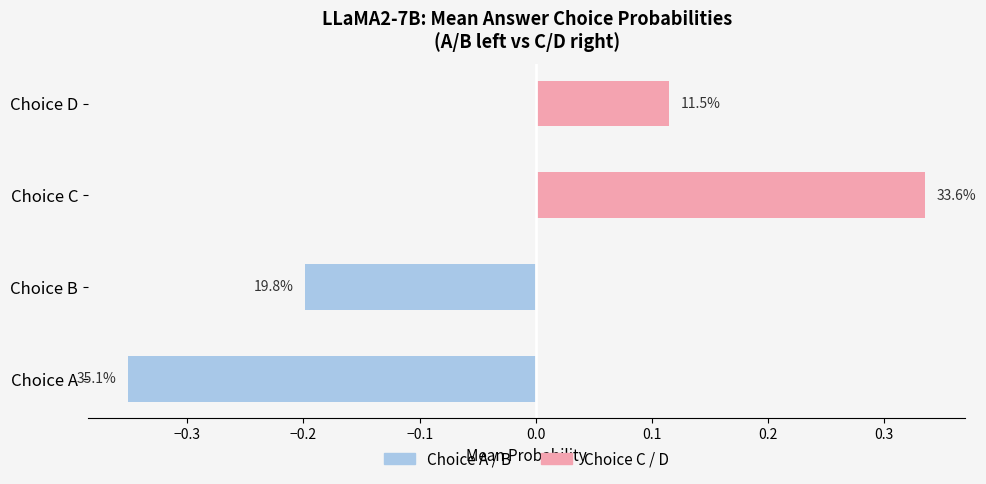

Is the value of C / D (right) at −0.1 greater than the value of A / B (left) at −0.2?

Yes